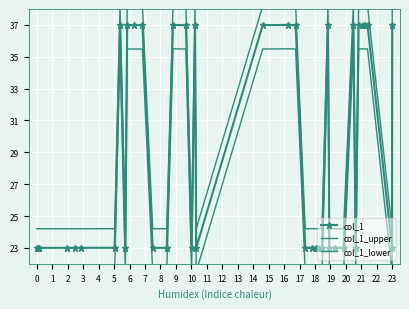

True or false: col_1 and col_1_lower cross at least once.

False